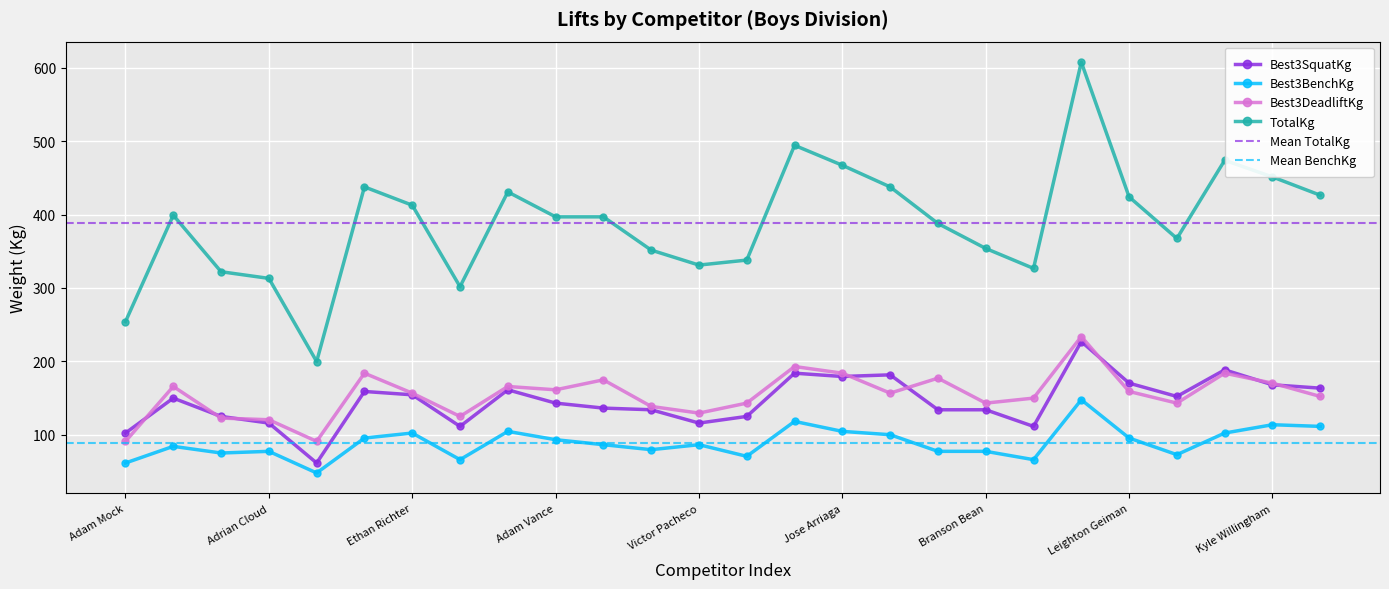

True or false: TotalKg and Best3BenchKg intersect in this chart.

False